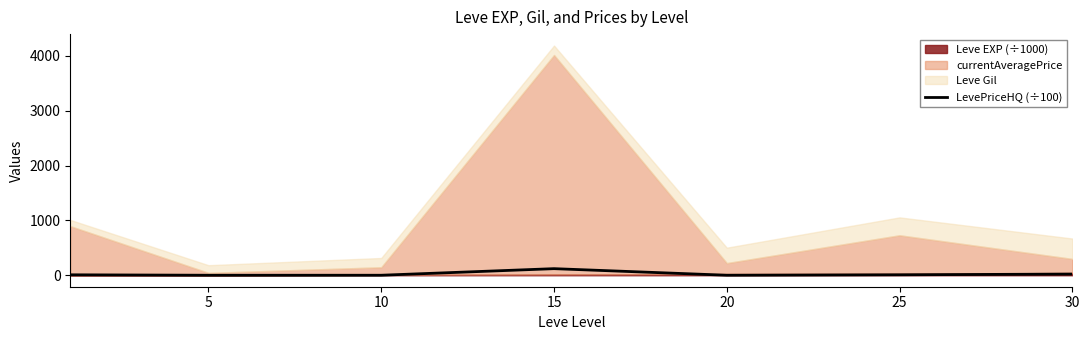

True or false: the data has more than 0 interior local peaks.

True